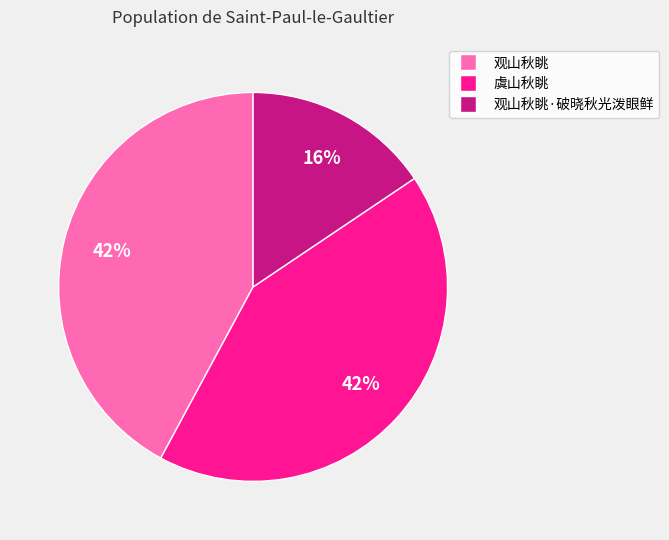

How many slices are in this pie chart?

3